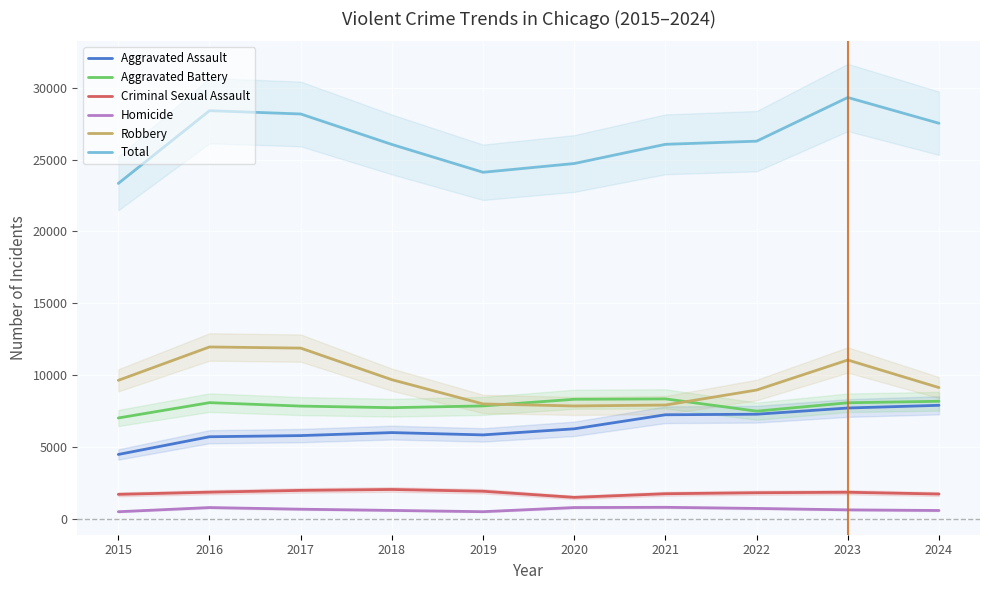

What are all the series names shown in the legend?

Aggravated Assault, Aggravated Battery, Criminal Sexual Assault, Homicide, Robbery, Total